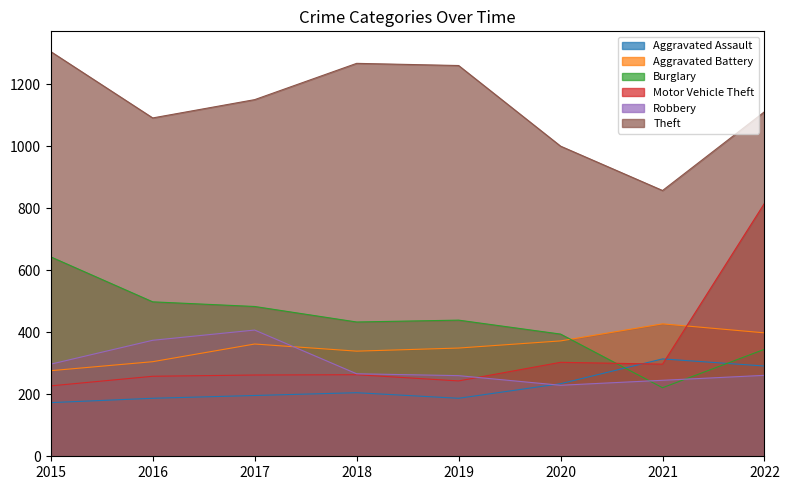

Is the value of Aggravated Assault at 2018 greater than the value of Burglary at 2022?

No